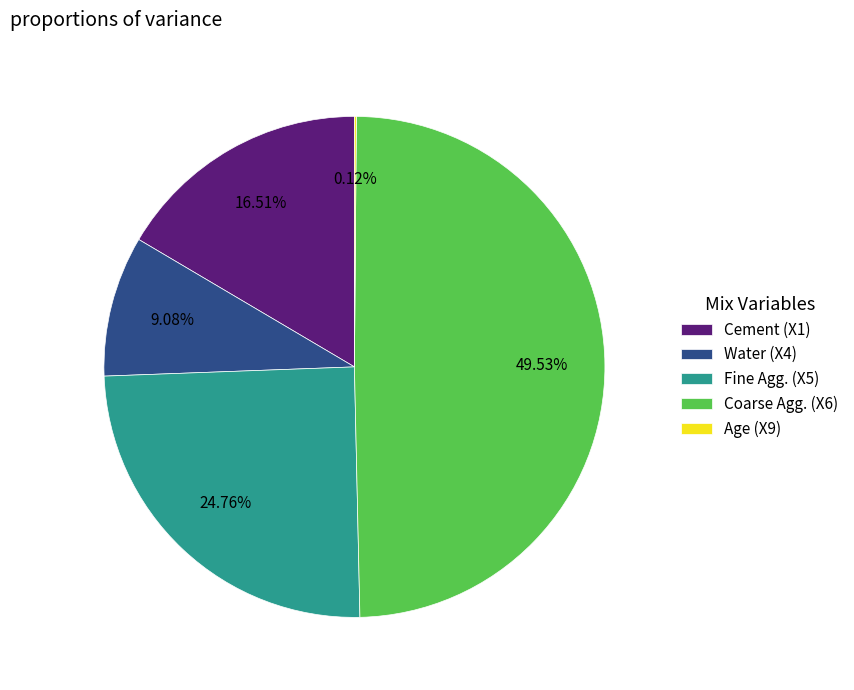

Between Water (X4) and Cement (X1), which is larger?

Cement (X1)